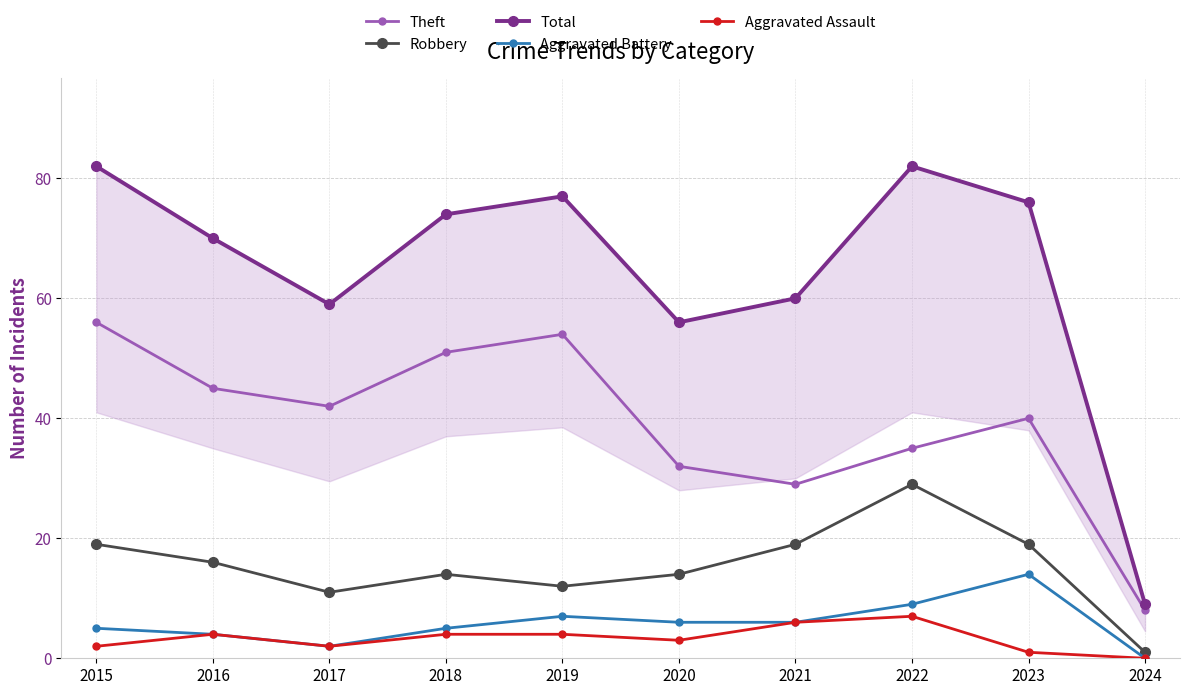

Is the value of Theft at 2024 greater than the value of Robbery at 2020?

No